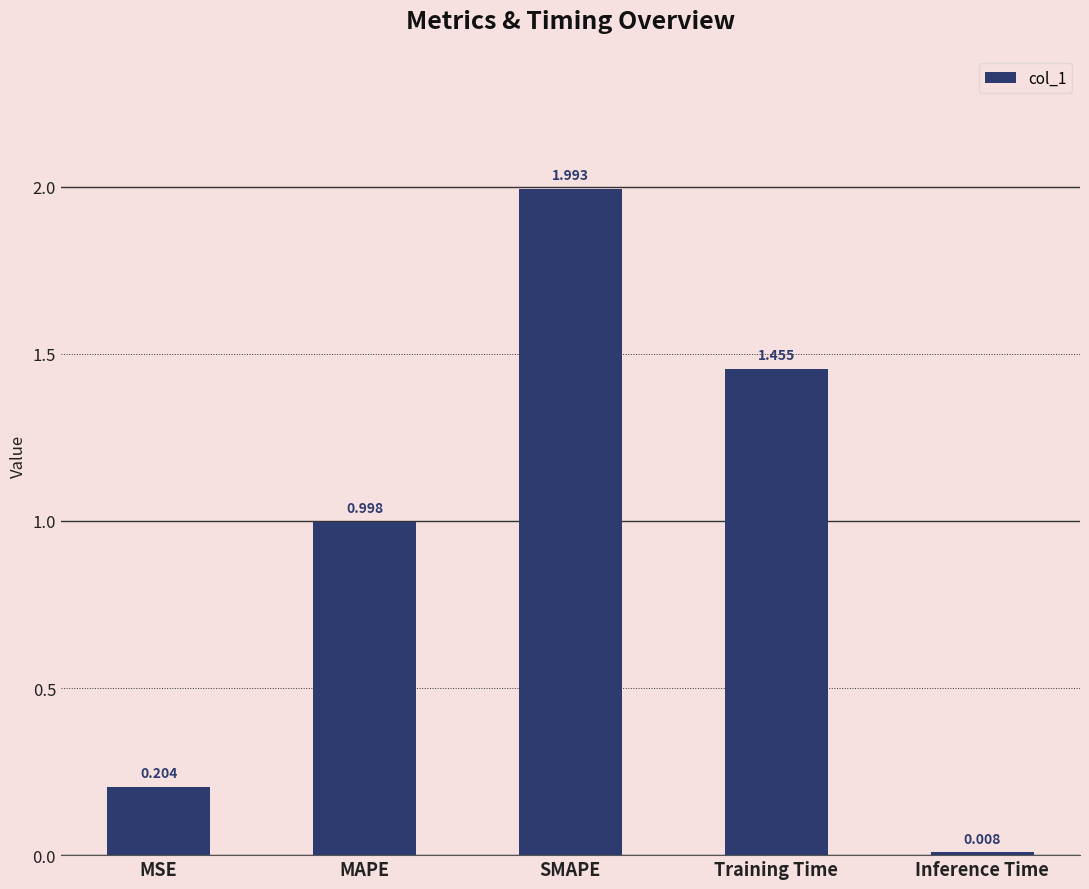

What is the label of the 1st bar from the left?

MSE